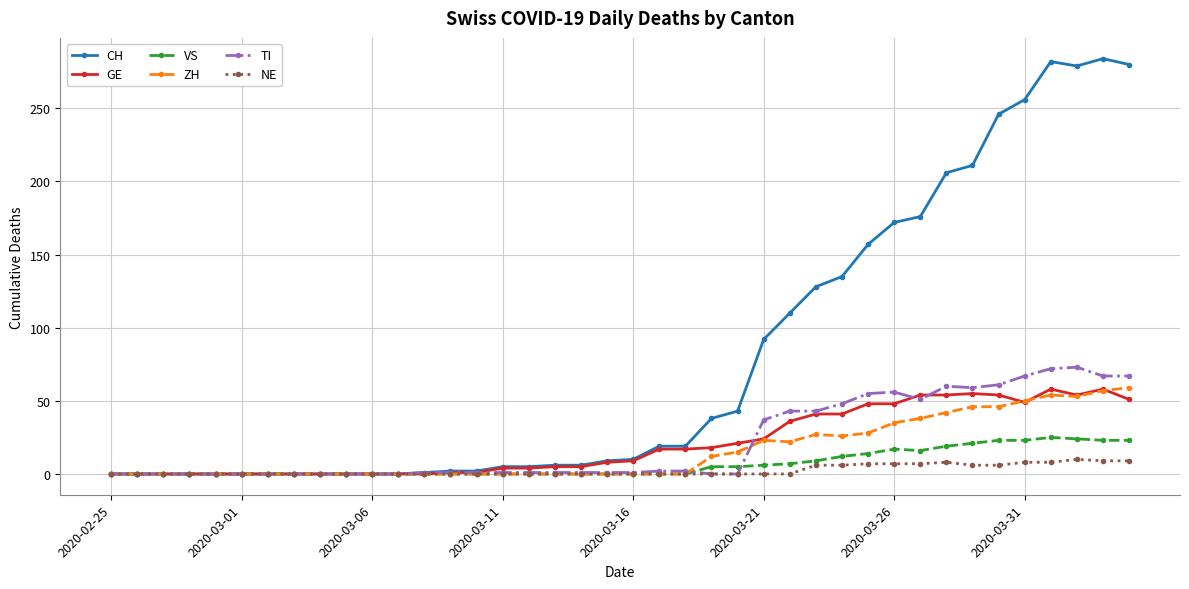

Which series has the widest spread of values?

CH